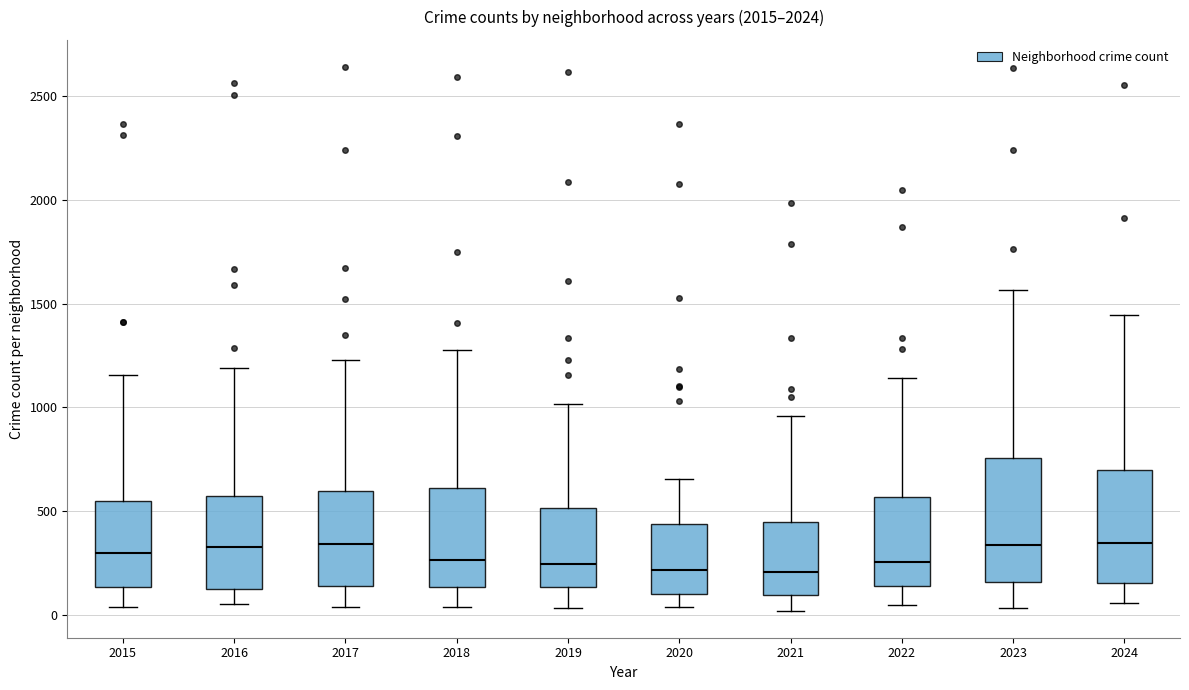

Comparing the boxes themselves (not the whiskers), which one is the tallest?

2023